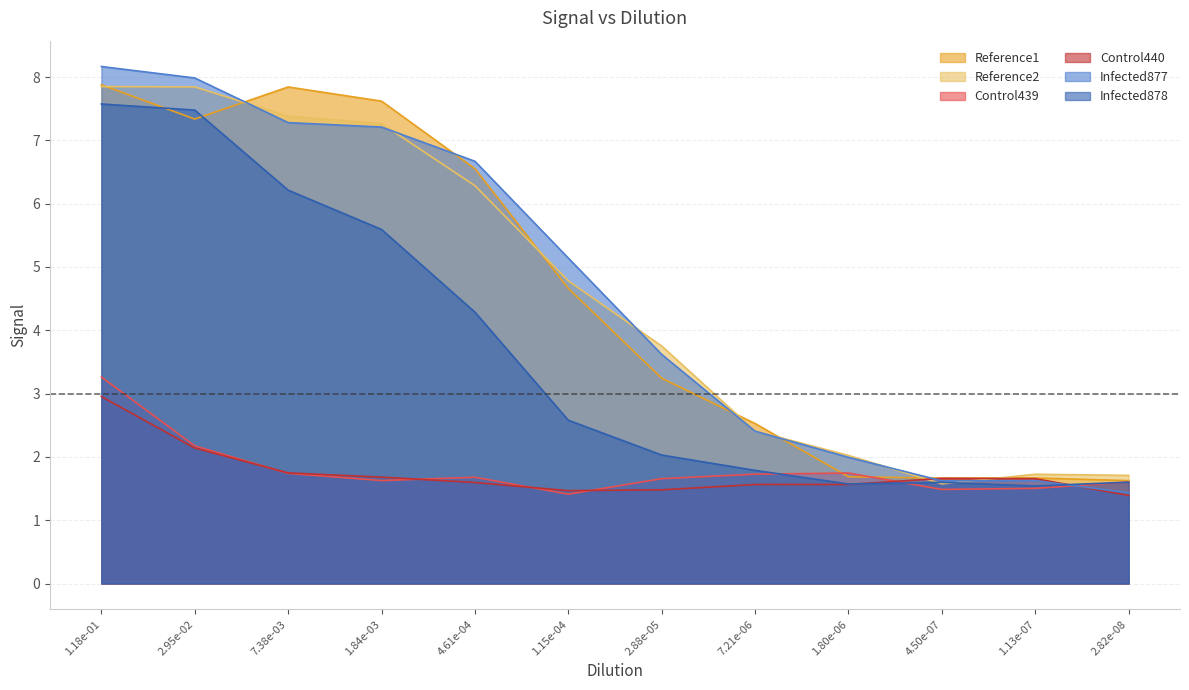

How many lines are shown in the chart?

6